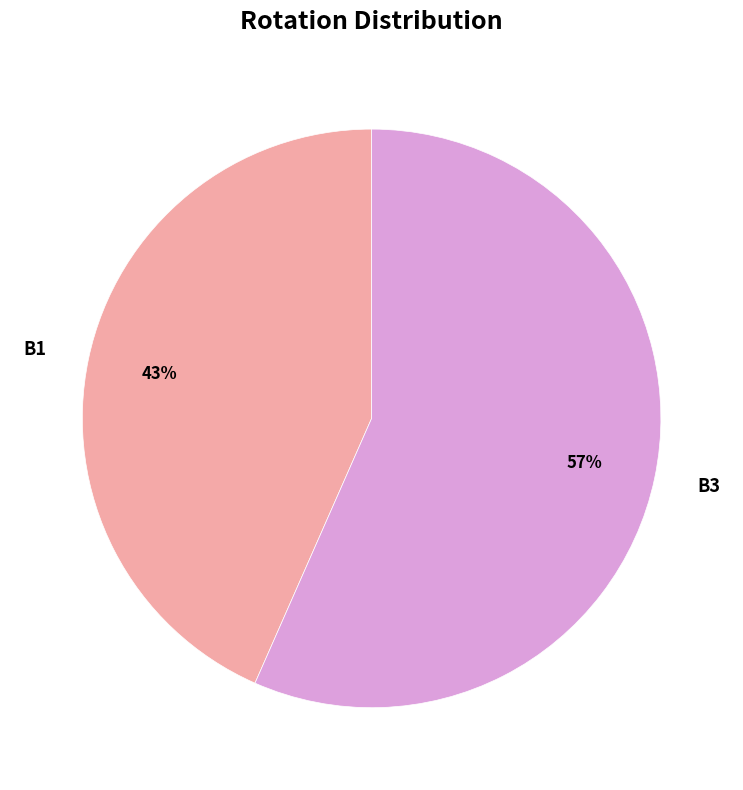

How many segments does this pie chart have?

2